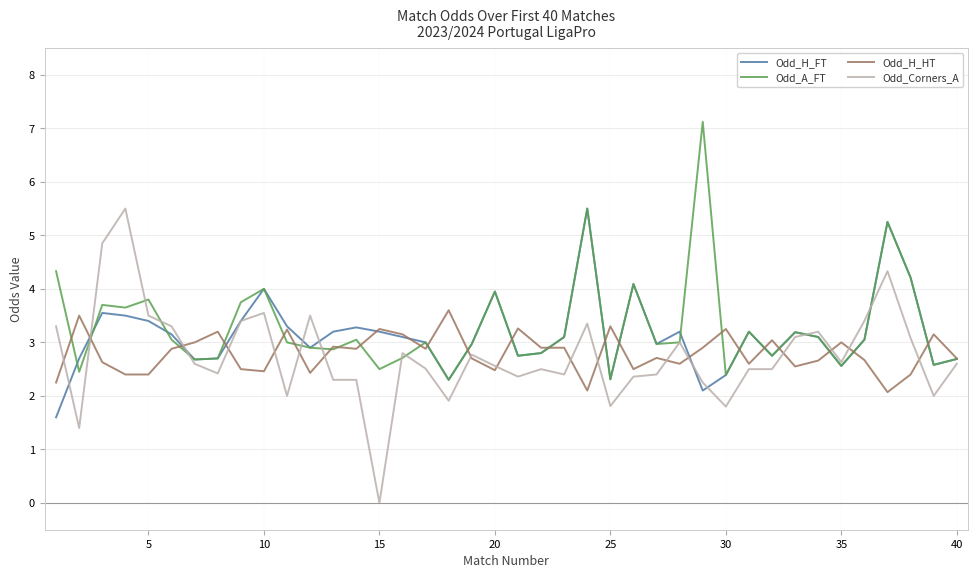

True or false: Odd_H_HT and Odd_A_FT cross at least once.

True